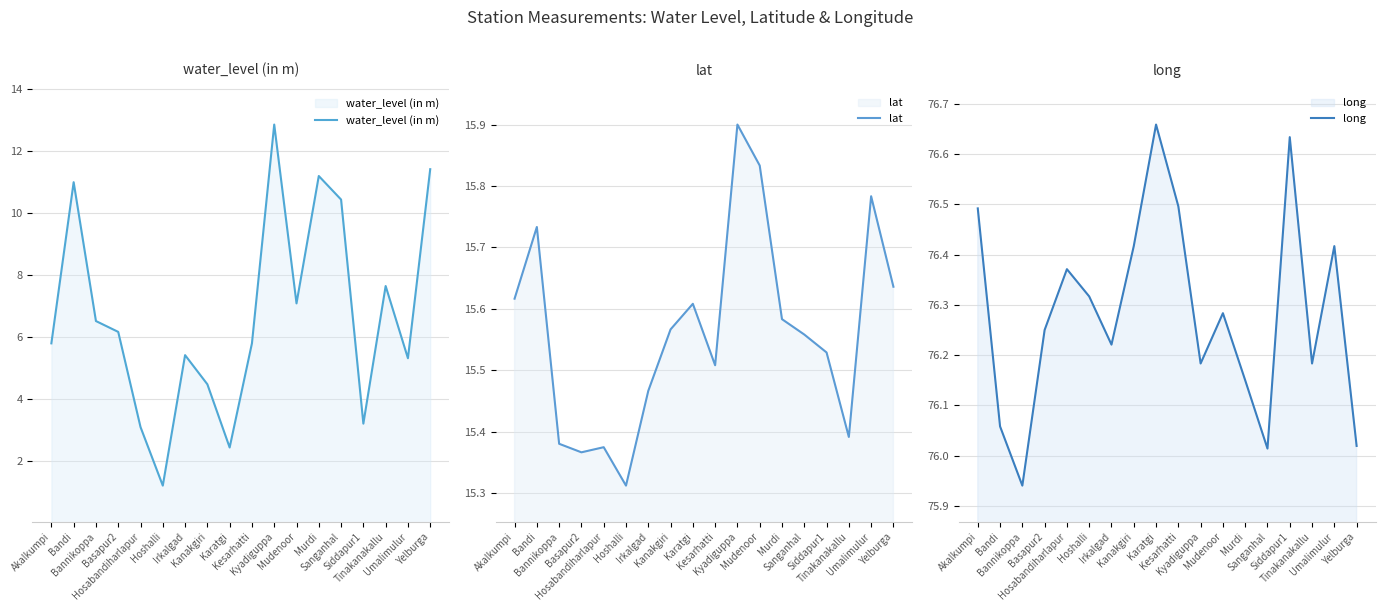

List the series in order of their peak value, highest first.

long, lat, water_level (in m)